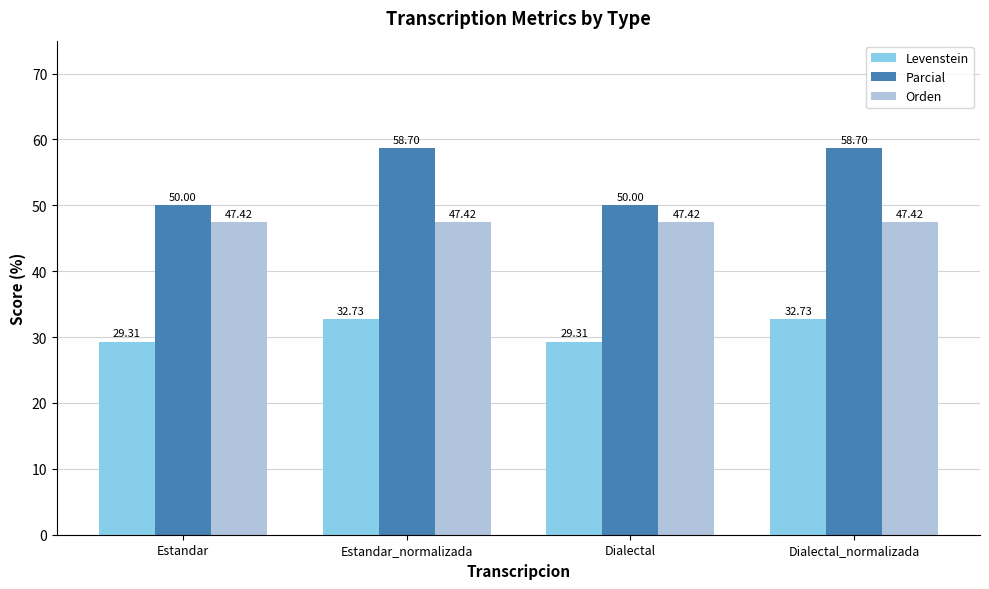

What value does the Levenstein series have at Estandar_normalizada?

32.7